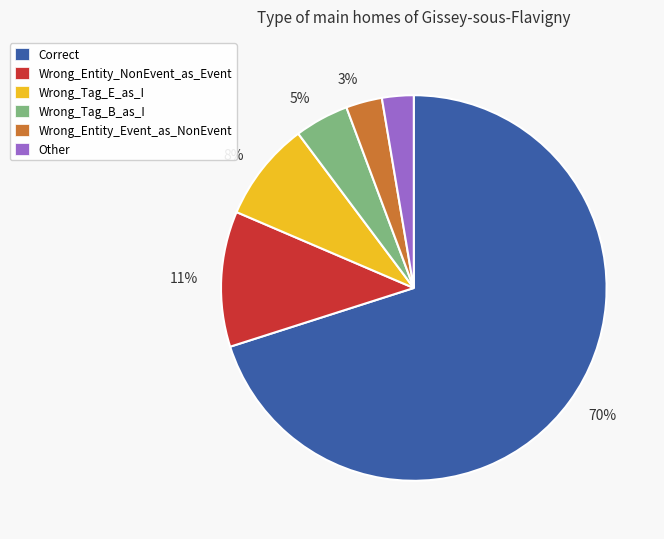

Does any single category account for the majority?

Yes